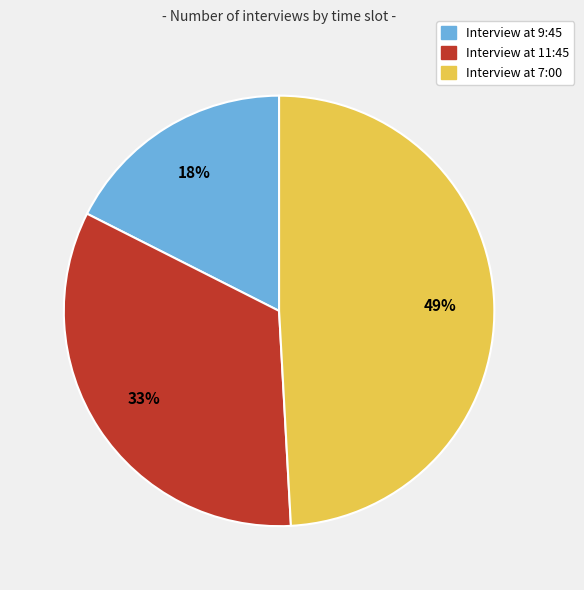

What is the smallest slice in the pie chart?

Interview at 9:45